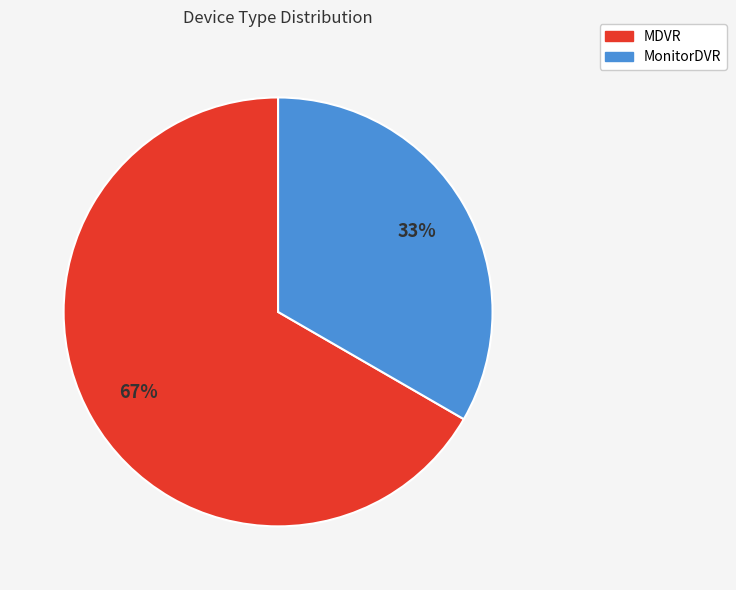

Combined, do MDVR and MonitorDVR account for over 50%?

Yes